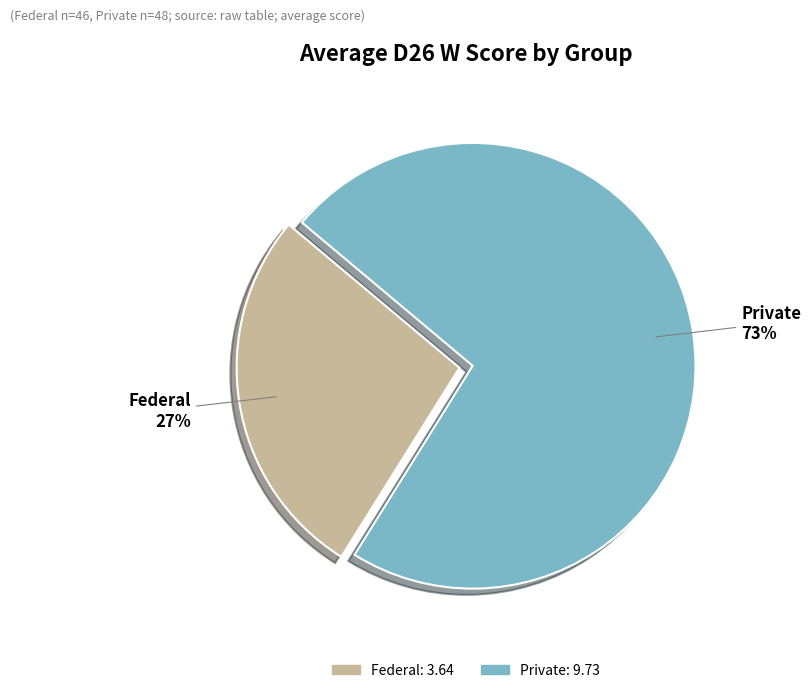

What is the largest slice in the pie chart?

Private